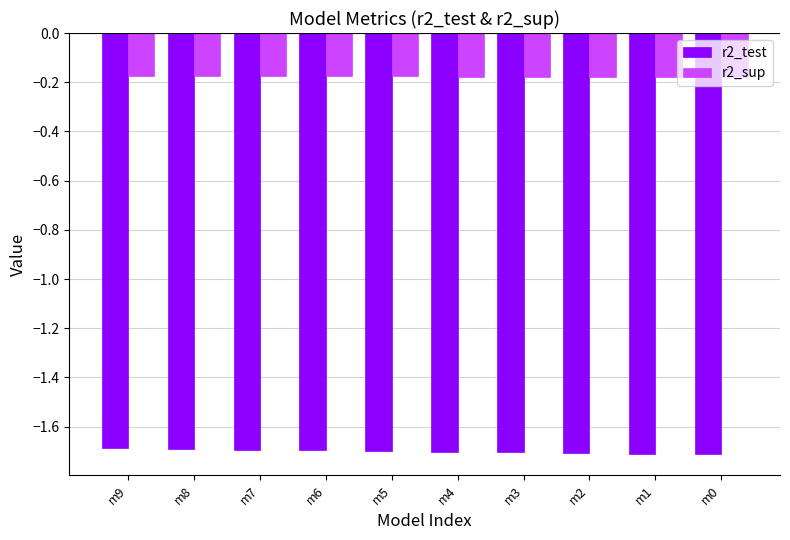

What is the minimum value shown in the chart?

-1.7